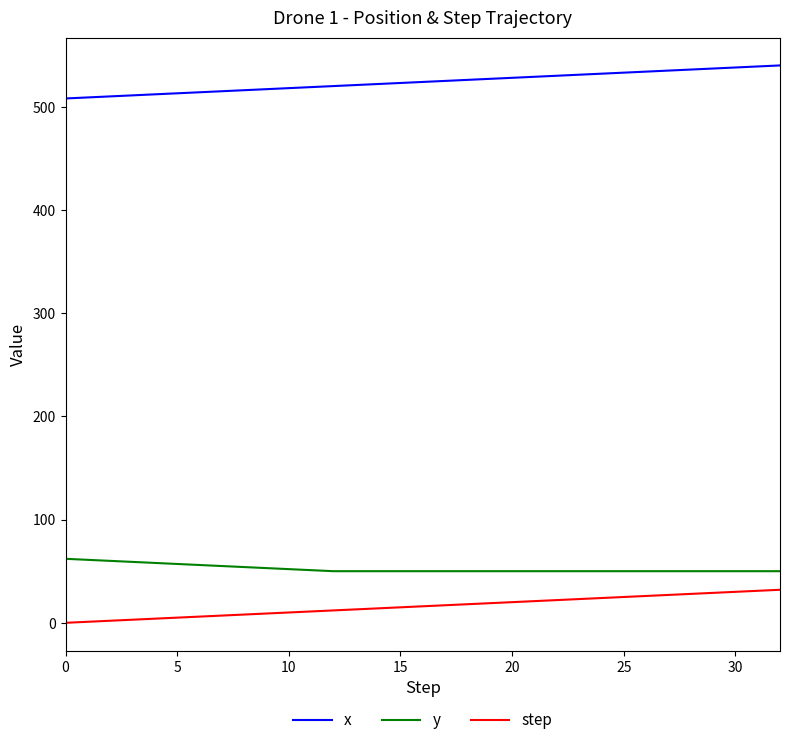

True or false: y and x cross at least once.

False